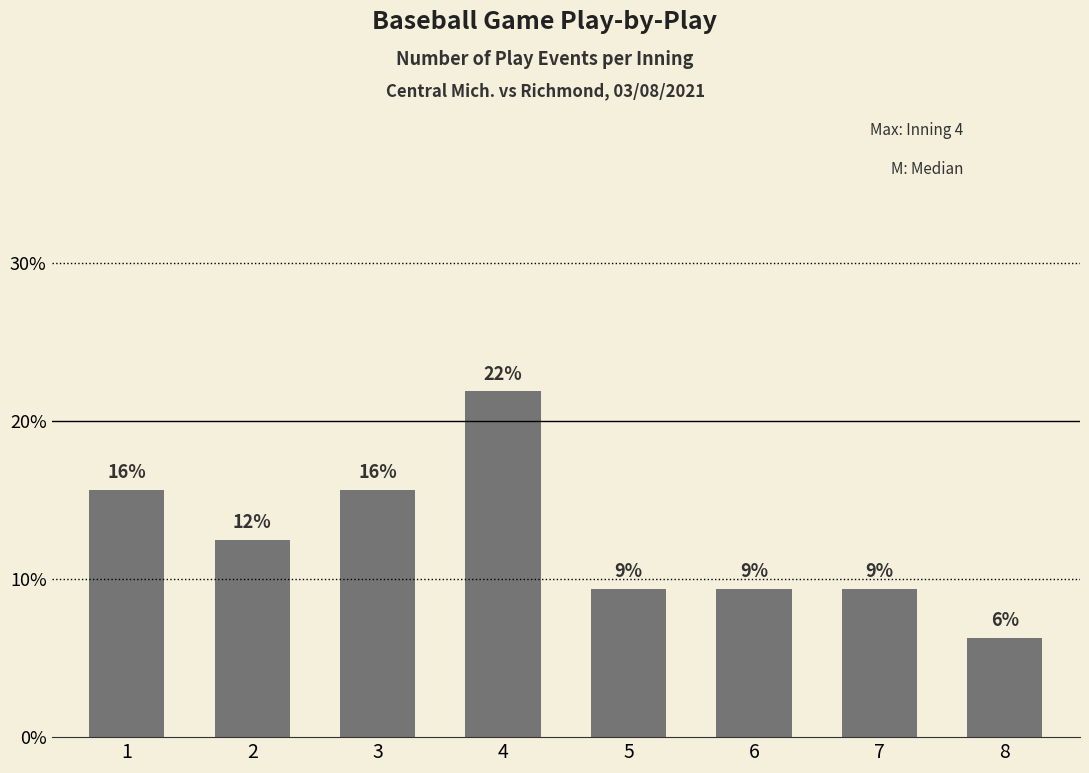

Approximately how many times larger is the value at 5 compared to 8?

1.5